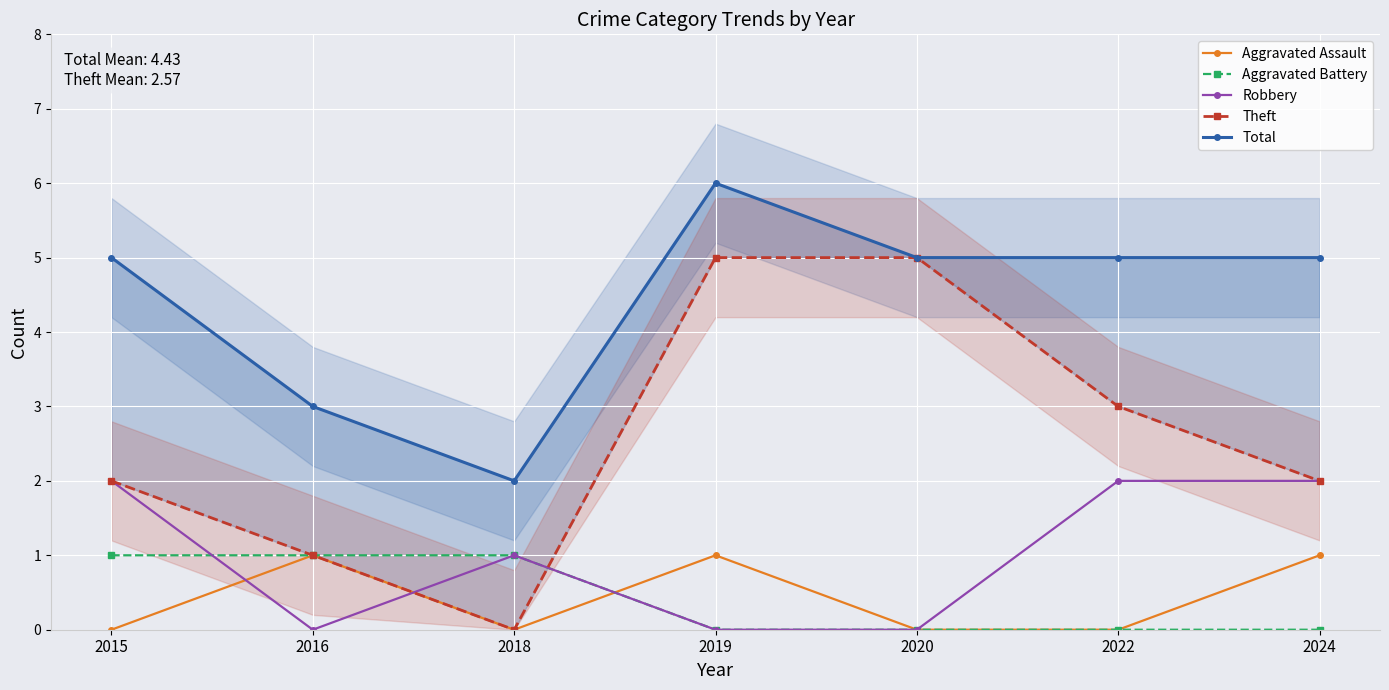

The value of Theft at 2024 is 2. True or false?

True